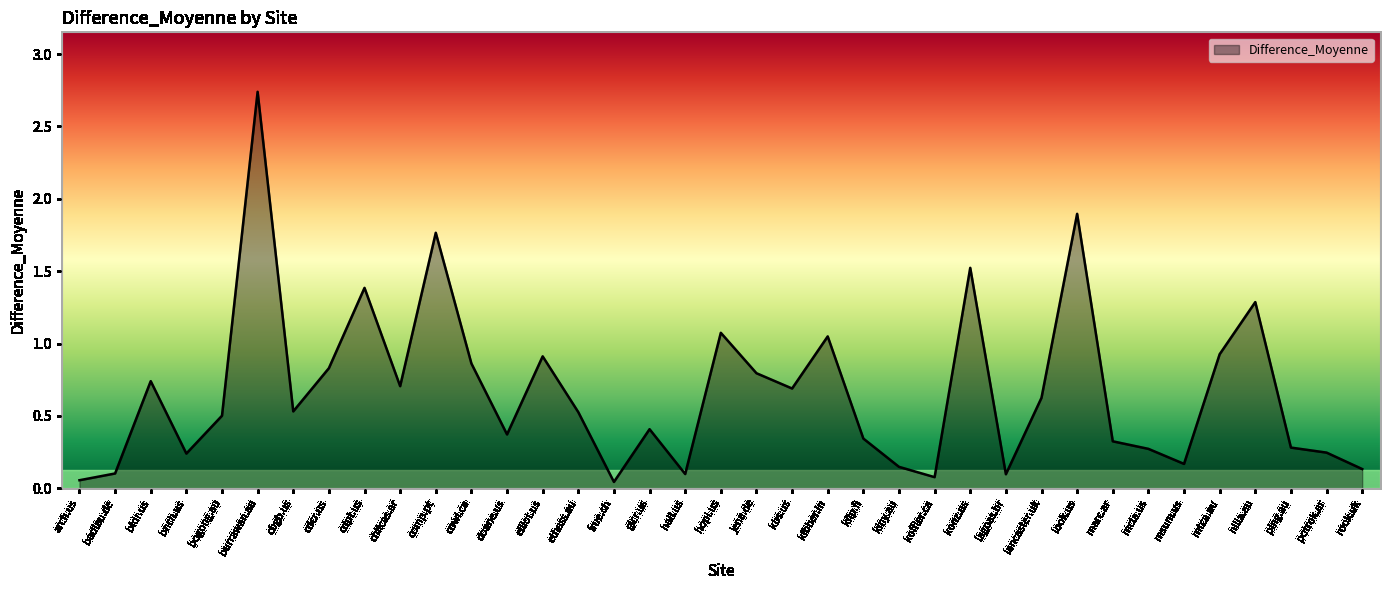

Which has a higher value, badlau.de or glcr.us?

glcr.us